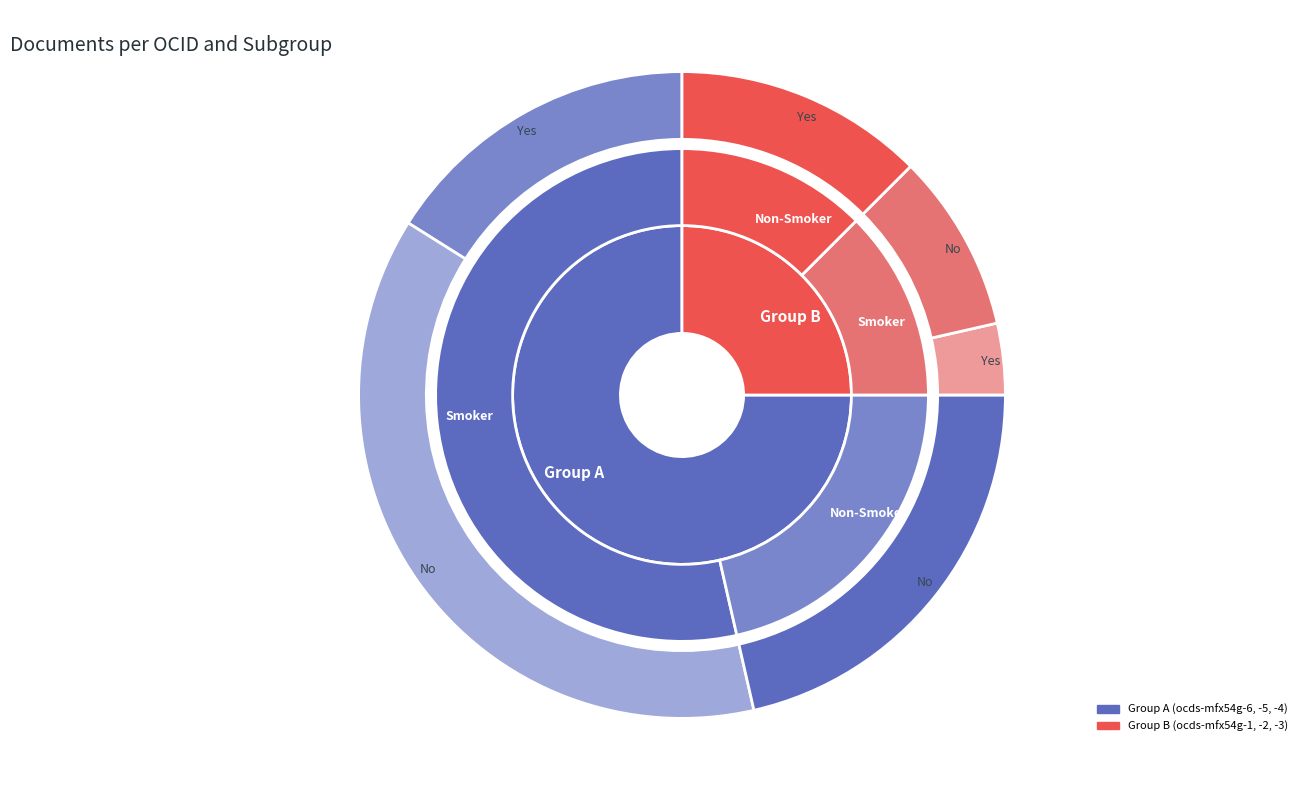

How many slices are in this pie chart?

6